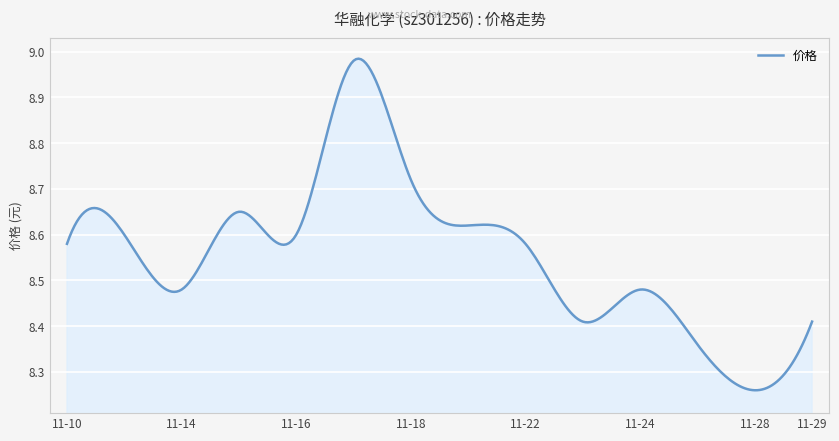

Rank the categories by value from highest to lowest.

2022-11-17, 2022-11-18, 2022-11-15, 2022-11-21, 2022-11-11, 2022-11-16, 2022-11-10, 2022-11-22, 2022-11-14, 2022-11-24, 2022-11-23, 2022-11-29, 2022-11-25, 2022-11-28